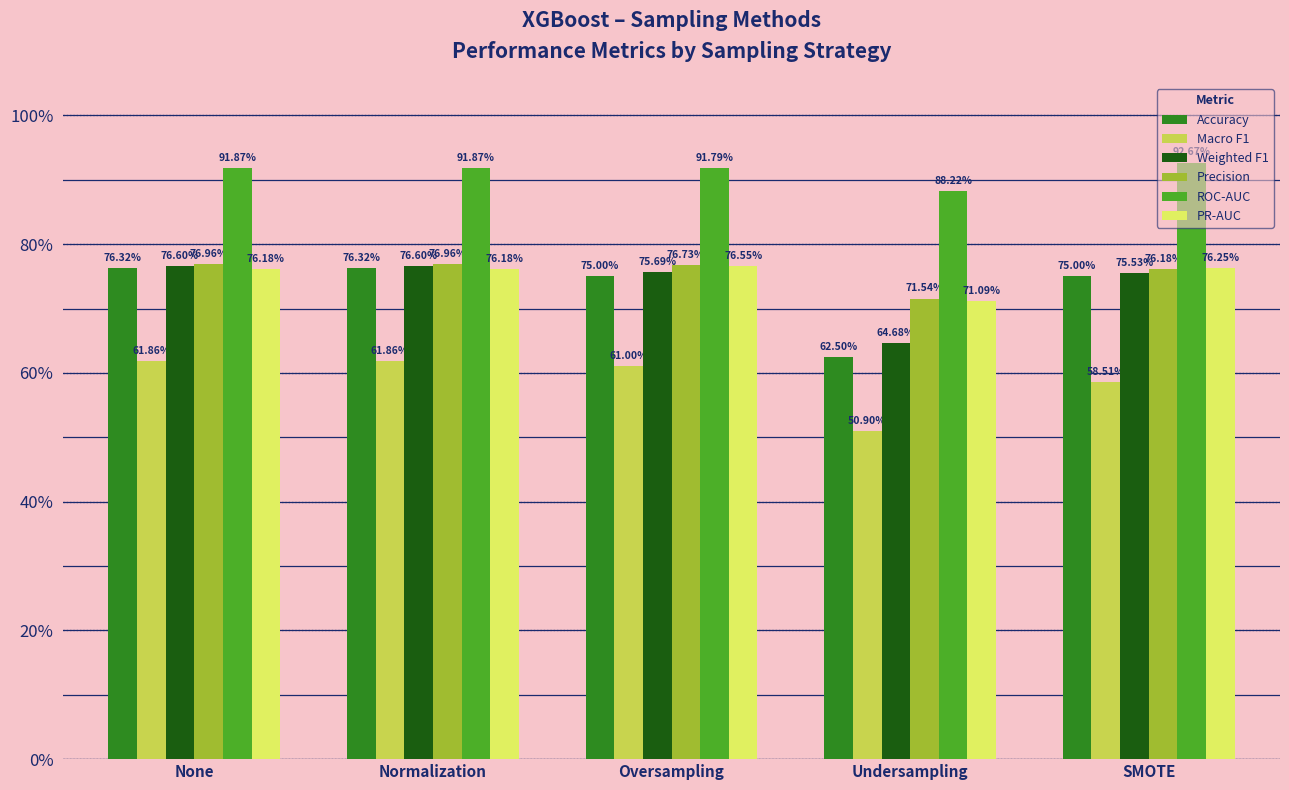

Are the bars grouped side by side (vs. stacked)?

Yes